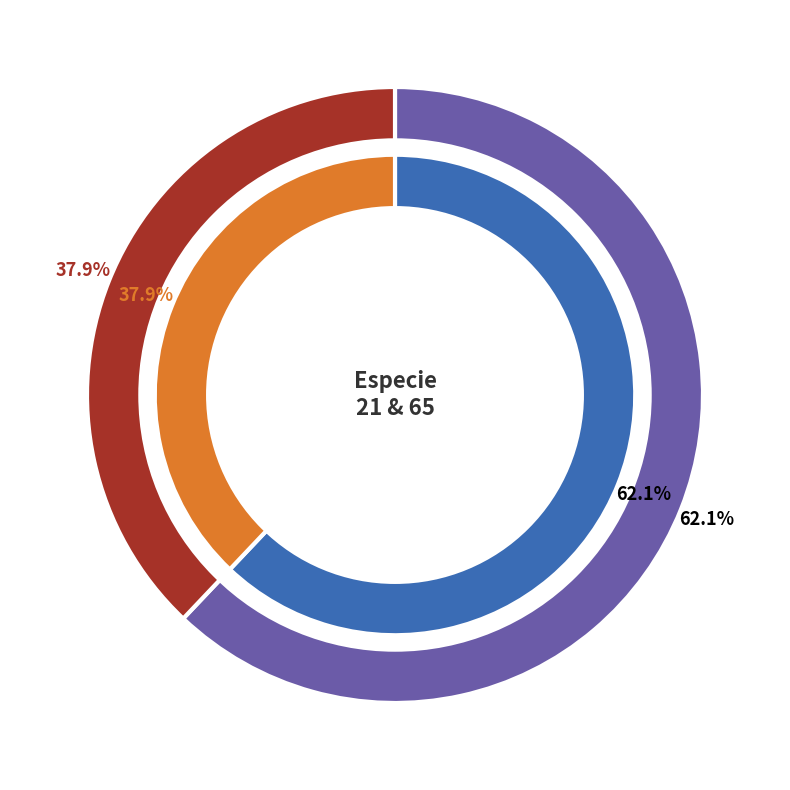

Combined, do especie_65 and especie_21 account for over 50%?

Yes